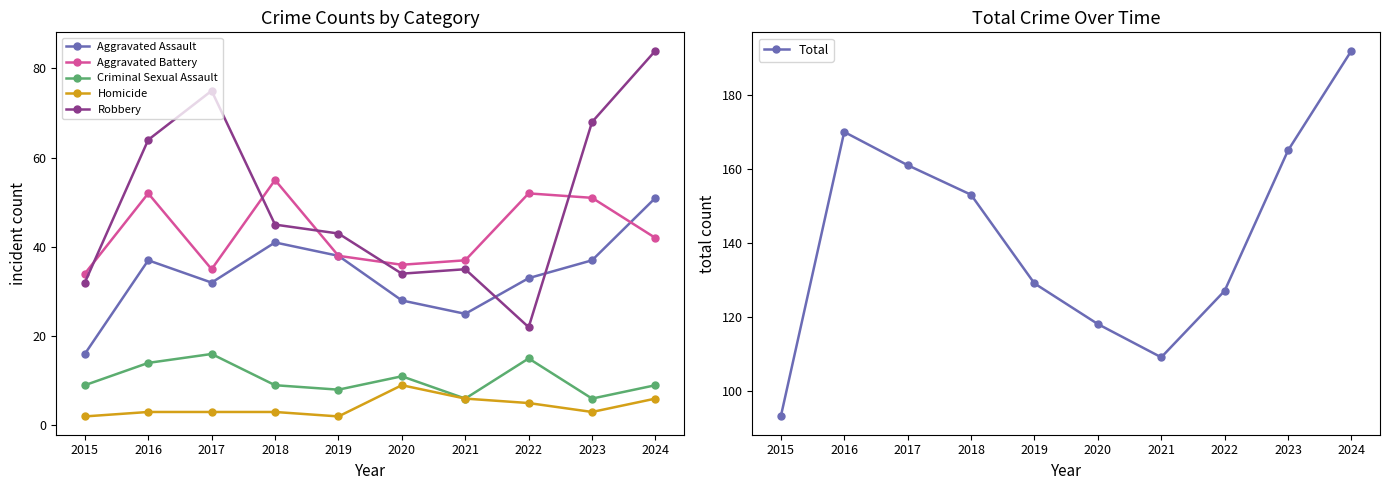

The Total series shows 68 at 2019. True or false?

False